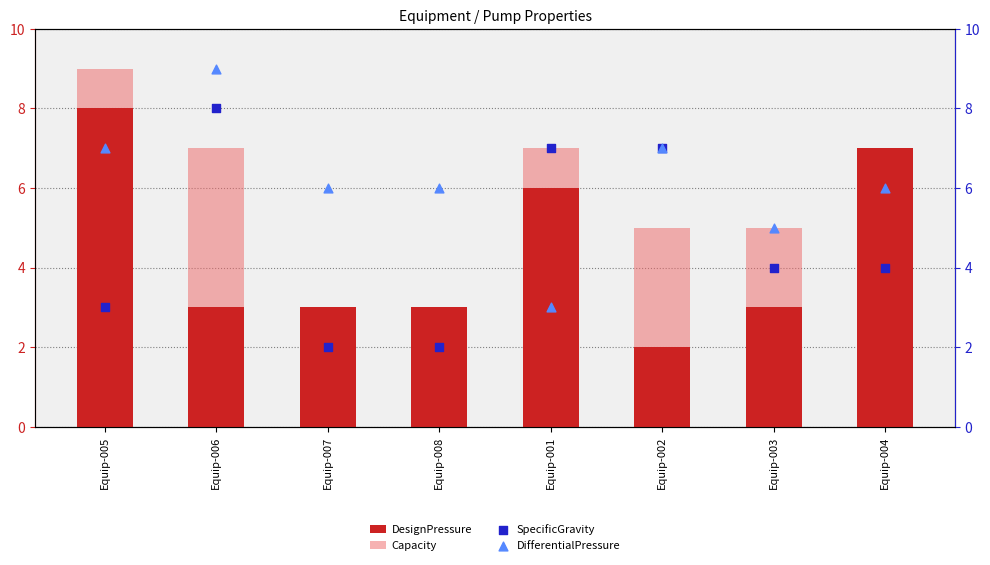

Which series has the largest total across all categories?

DifferentialPressure